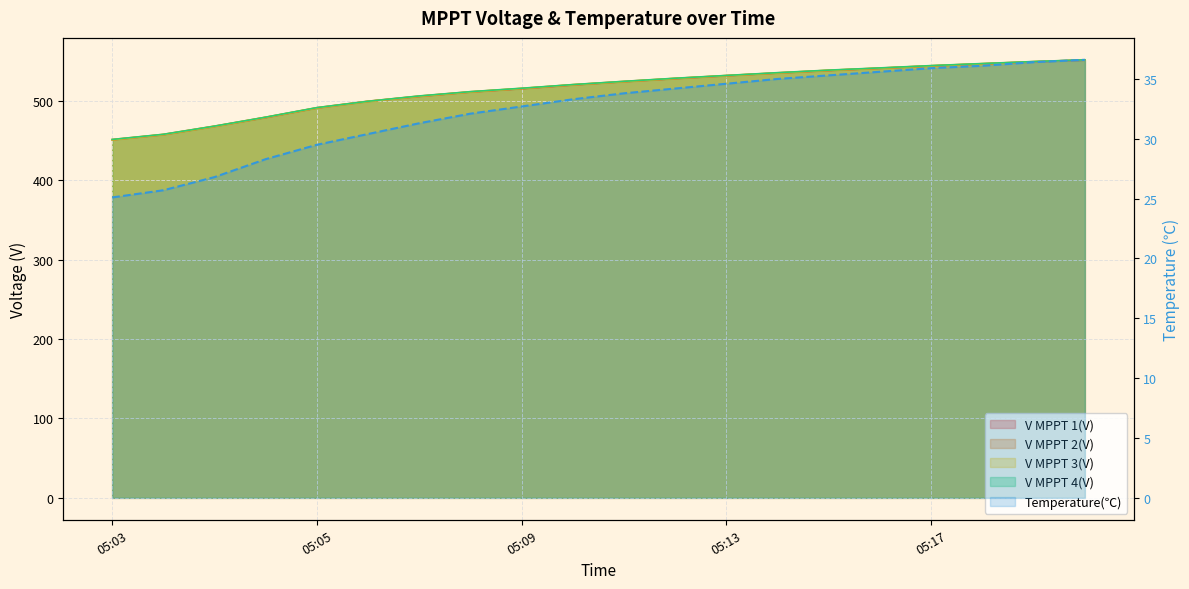

How many data points are less than 33?

9